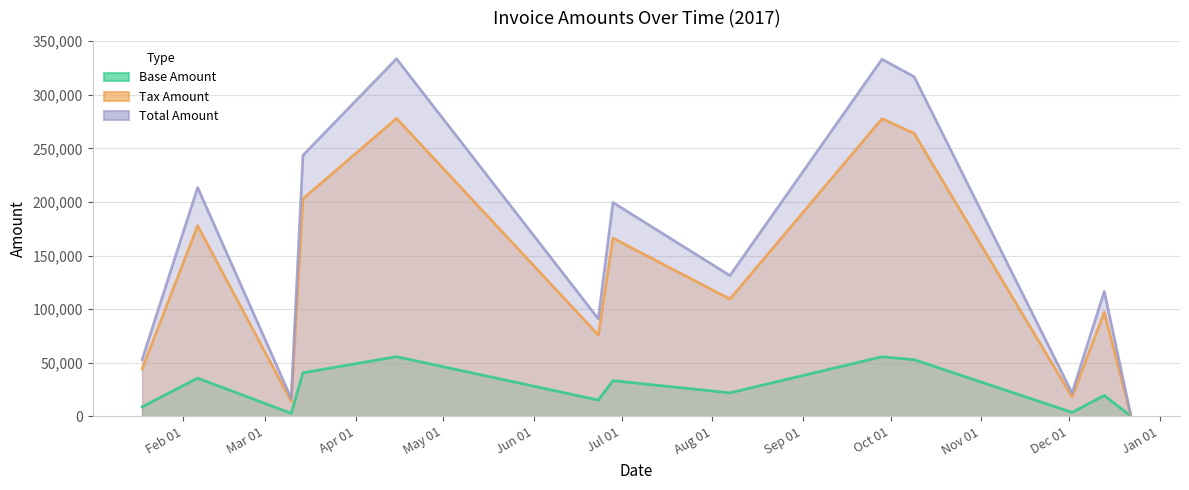

The value of Tax Amount at 2017-03-14 is 40602.2. True or false?

True